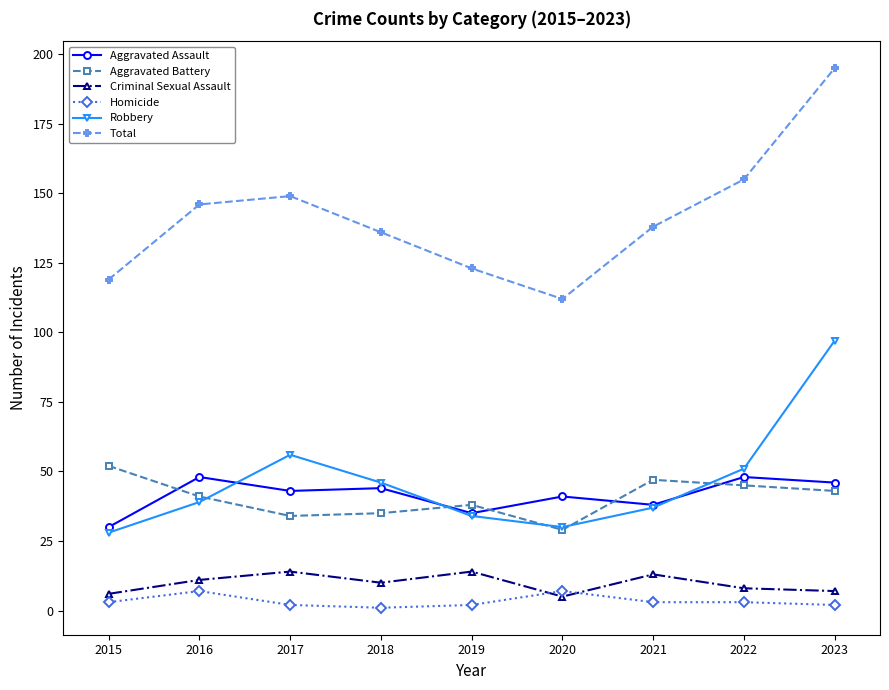

Which series has the widest spread of values?

Total